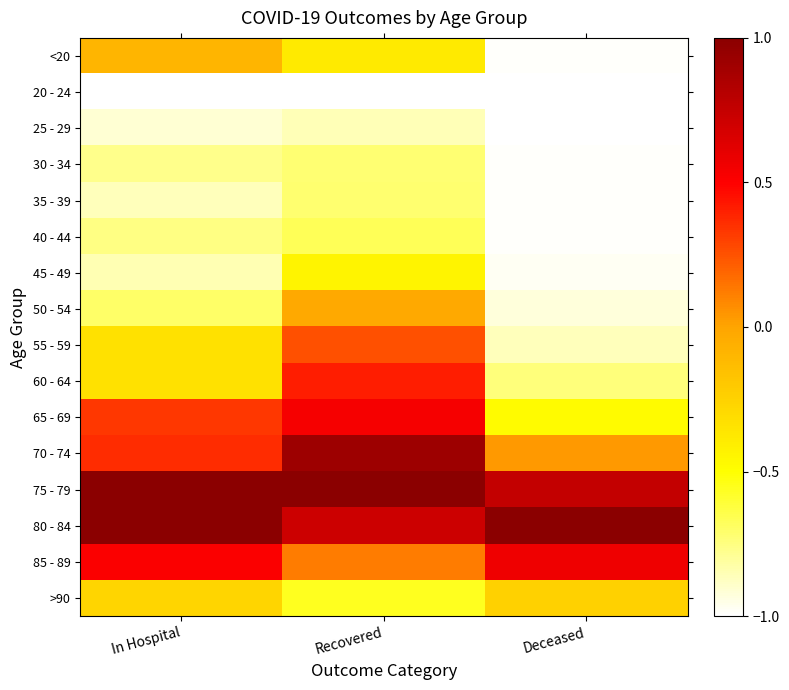

At which category is the sum across all series the highest?

Recovered